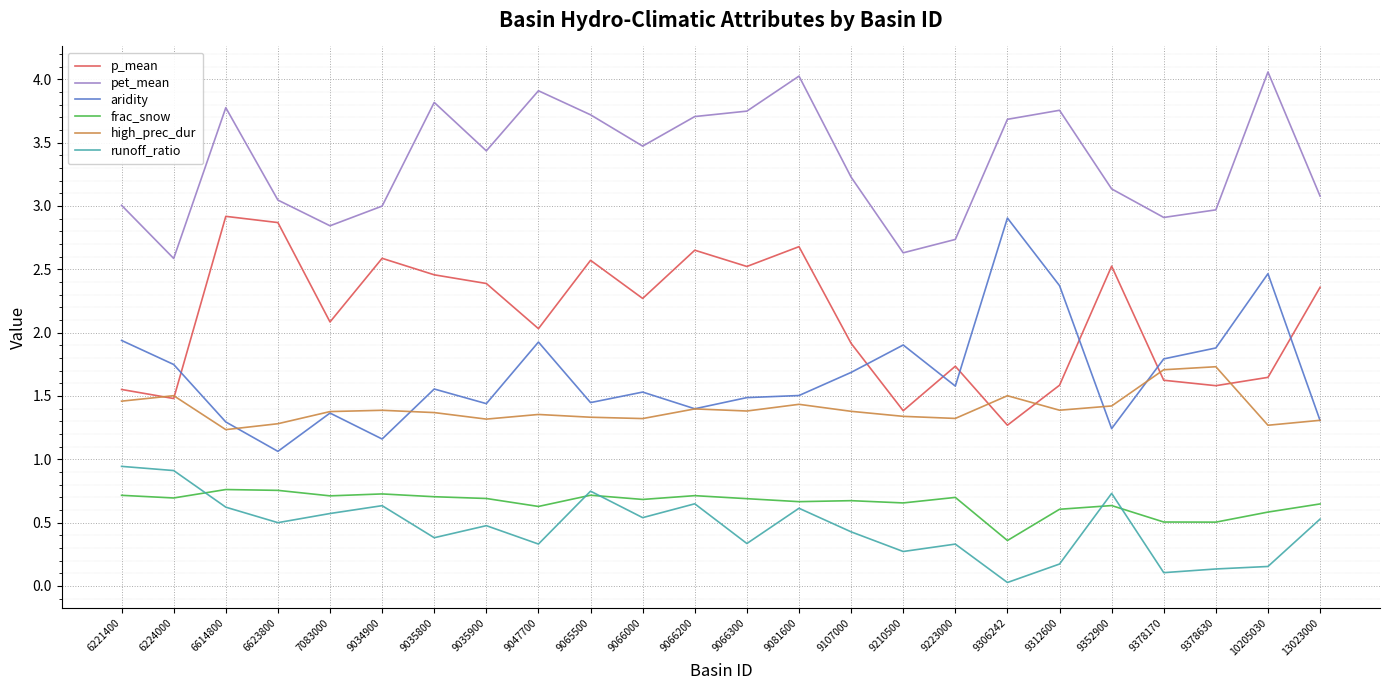

True or false: aridity has more than 0 points higher than both neighbors.

True